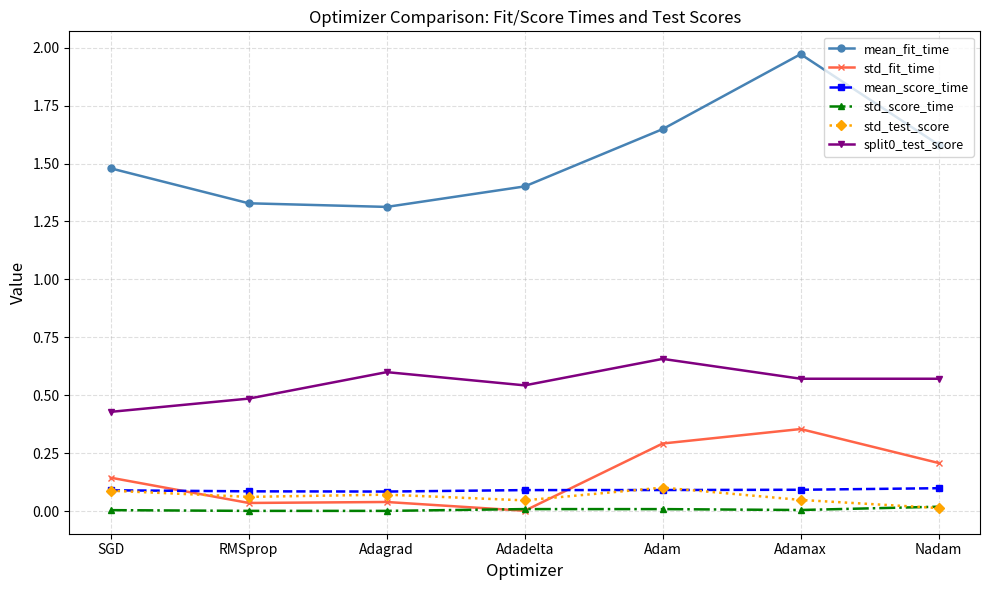

How many lines are shown in the chart?

6